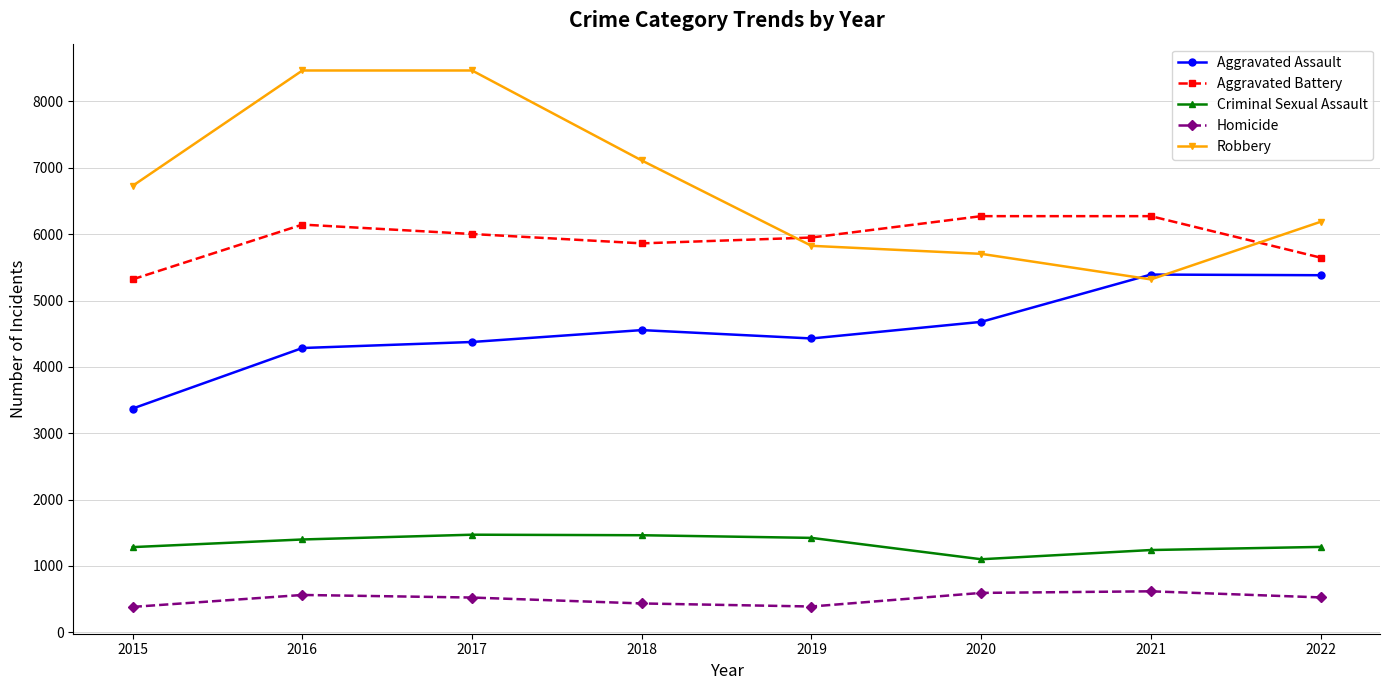

What is the difference between the Robbery values at 2017 and 2021?

3148